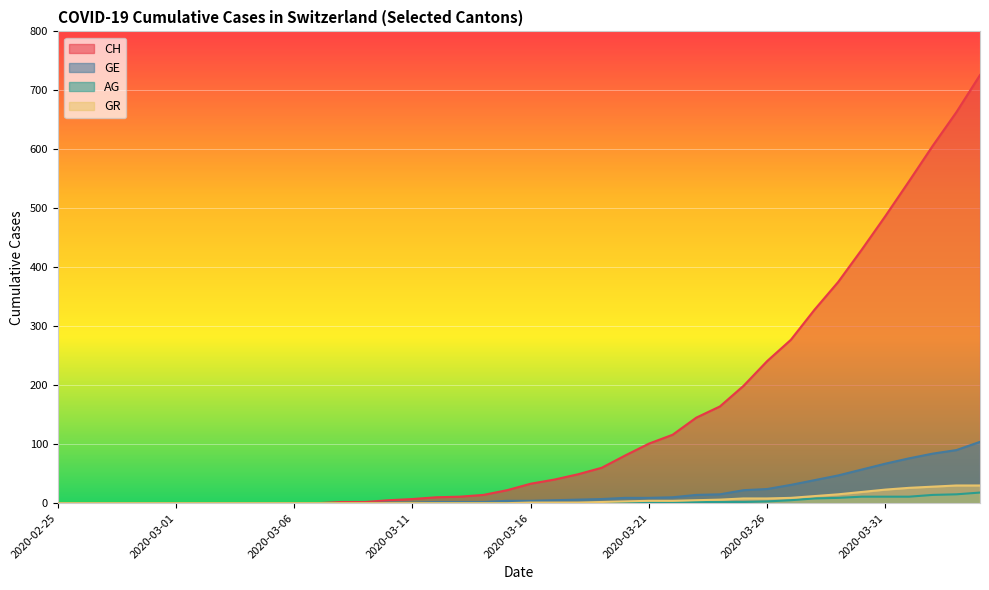

How many values in GE are above zero?

26